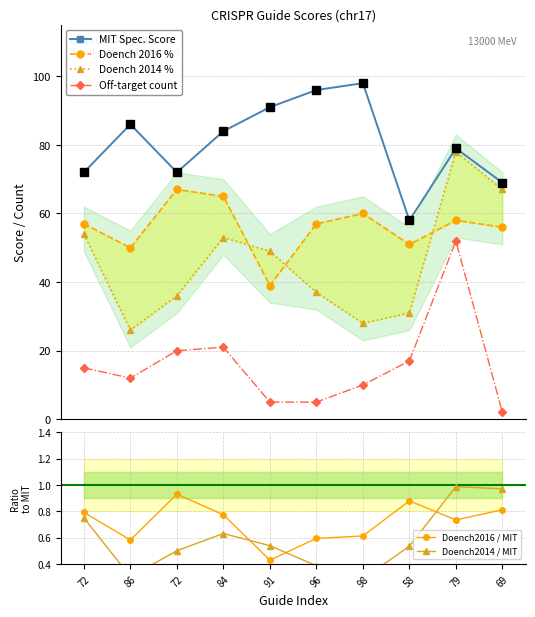

What value does the Doench 2014 % series have at 84?

53.0